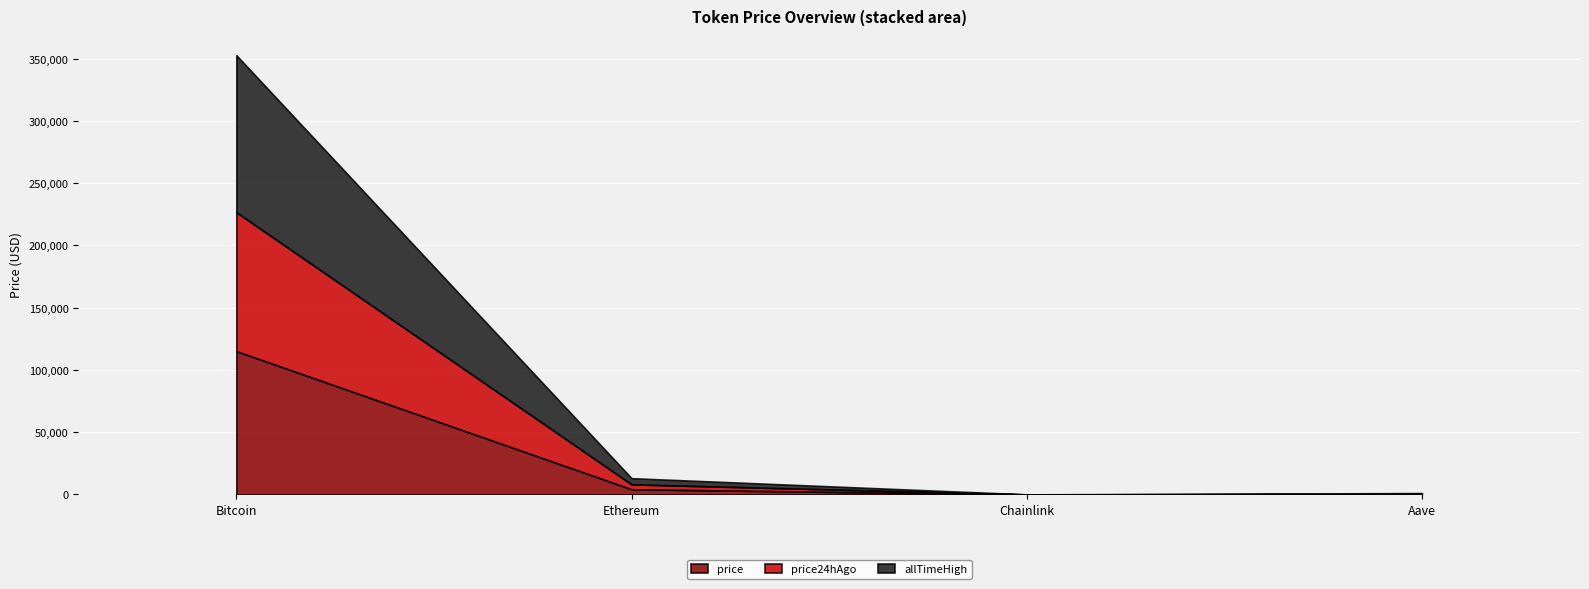

How many data points in price are less than 4207?

2